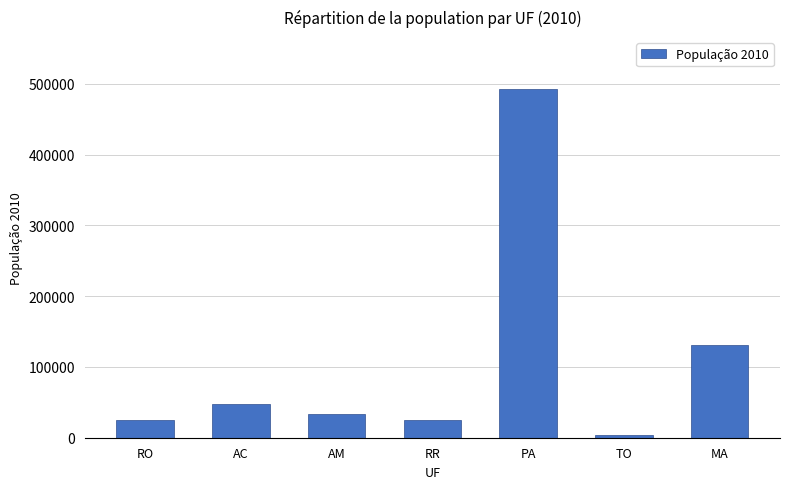

Are the bars horizontal?

No